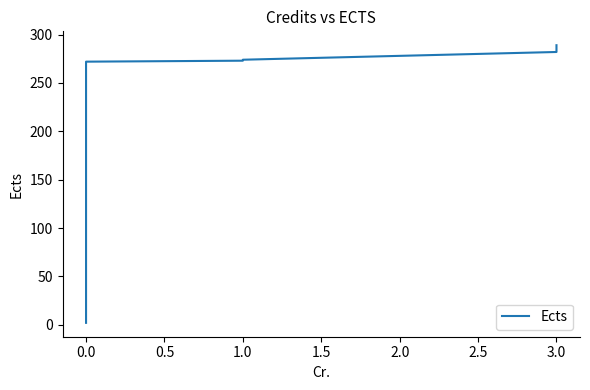

Reading left to right, extract all data points from this chart.

2	32	62	92	122	152	182	212	242	272	273	274	282	289